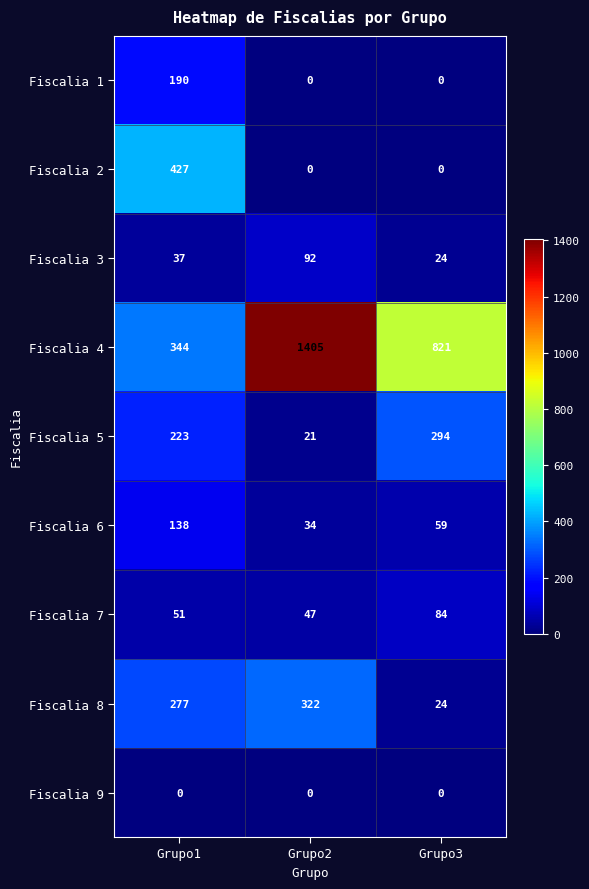

What is the greatest value displayed?

1405